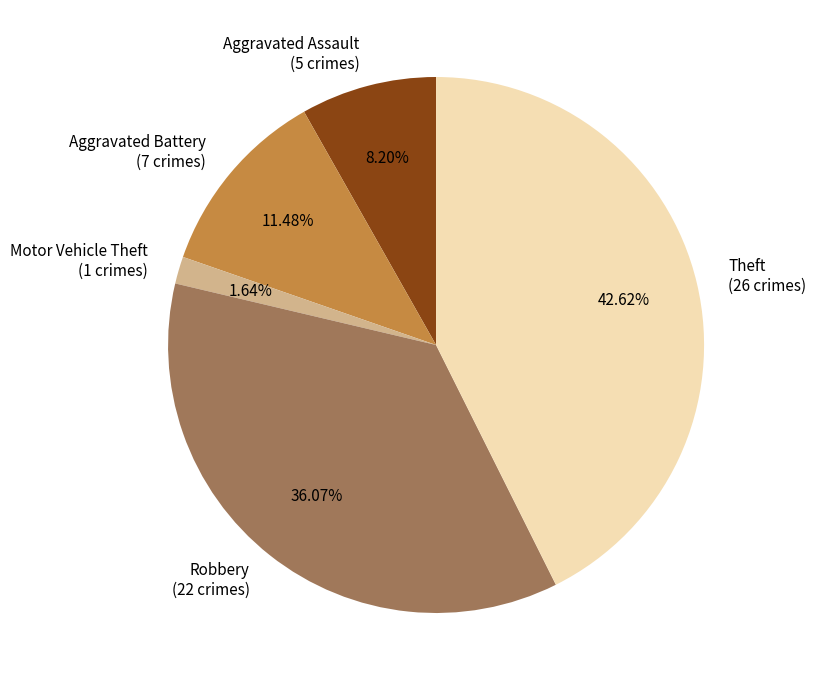

Rank the categories by value from lowest to highest.

Motor Vehicle Theft (1 crimes), Aggravated Assault (5 crimes), Aggravated Battery (7 crimes), Robbery (22 crimes), Theft (26 crimes)